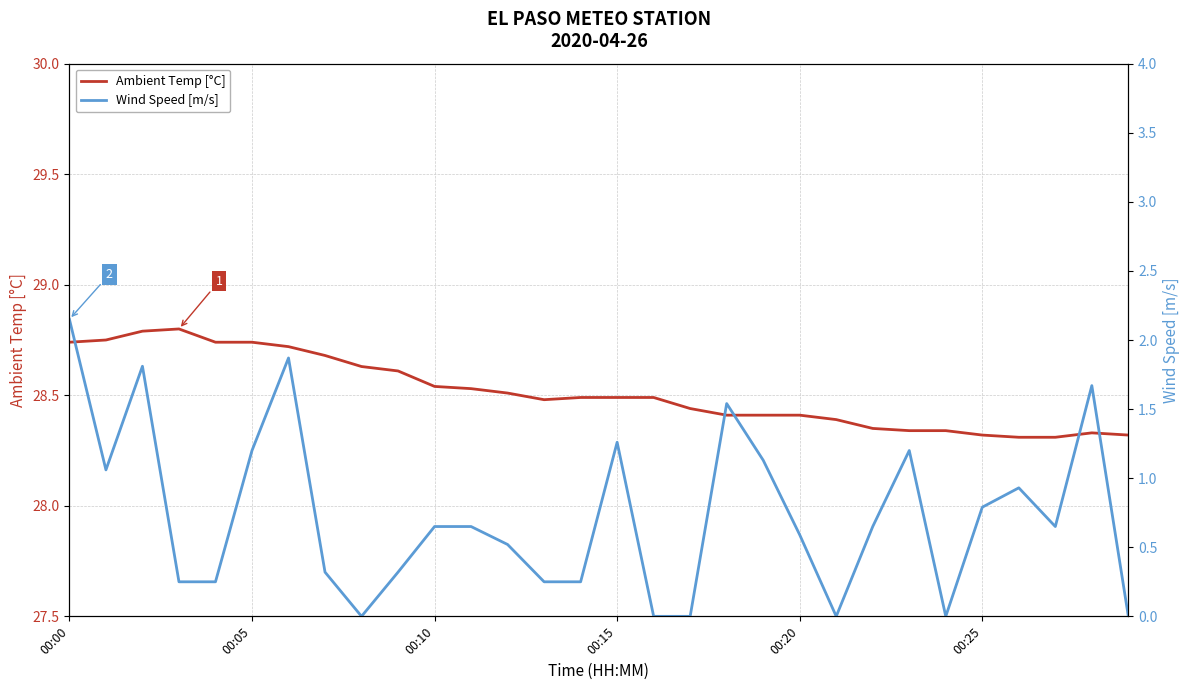

Rank the series at 6 from lowest to highest value.

Wind Speed [m/s], Ambient Temp [°C]